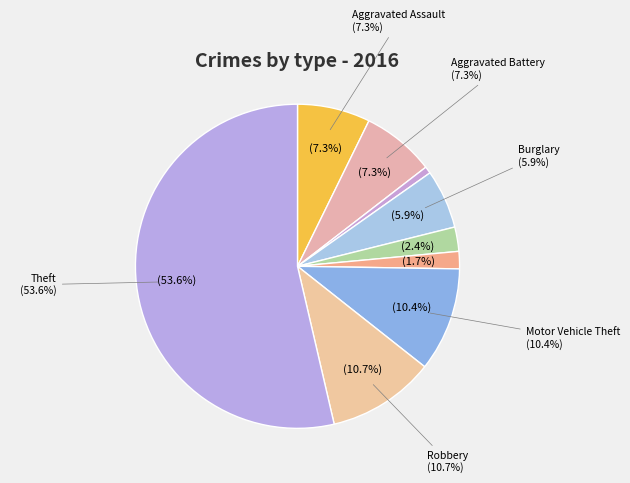

True or false: Aggravated Assault accounts for 1% of the total.

False